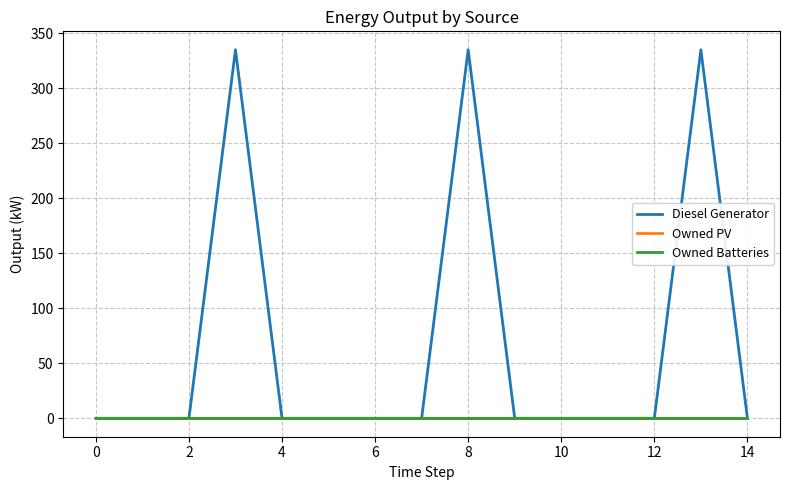

How many interior local peaks does the Diesel Generator series have?

3